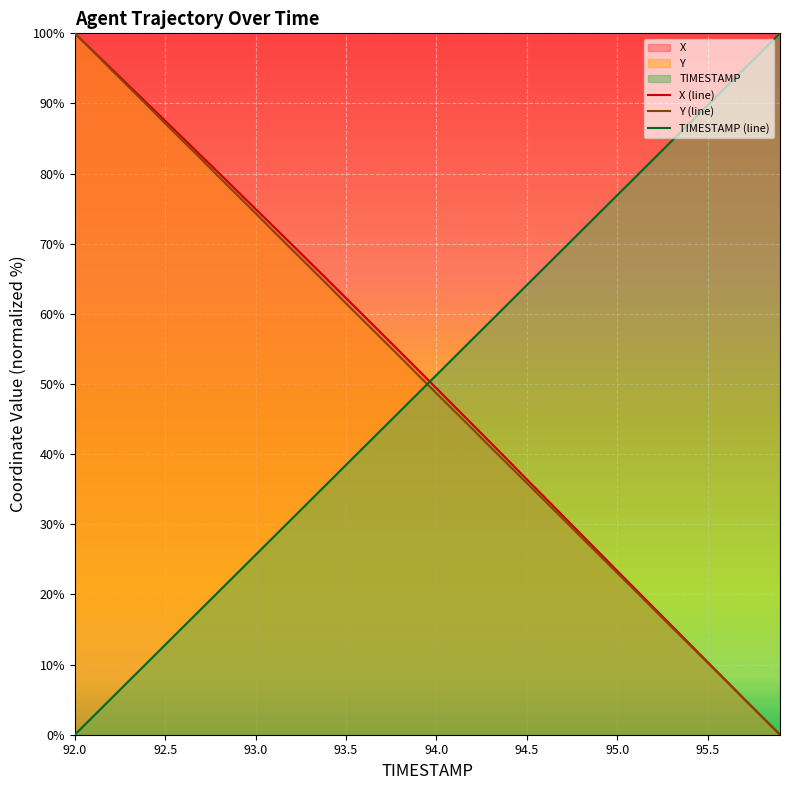

What is the sum of the TIMESTAMP values at 95.3 and 94.0?

135.9